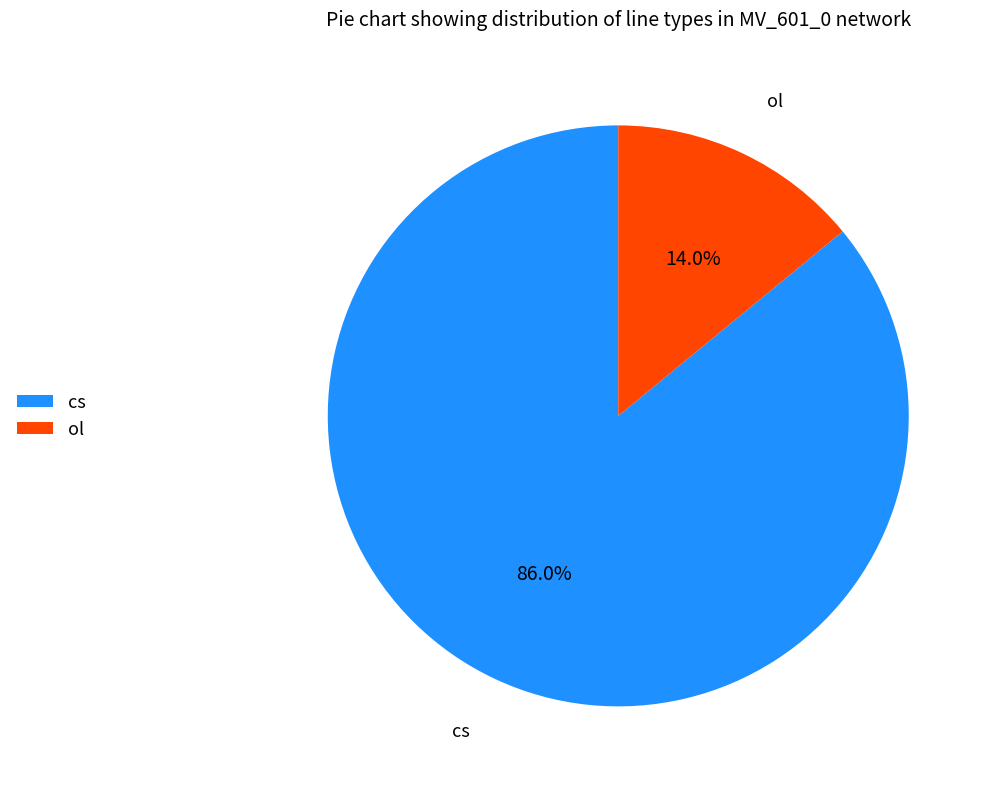

Rank the categories by value from lowest to highest.

ol, cs